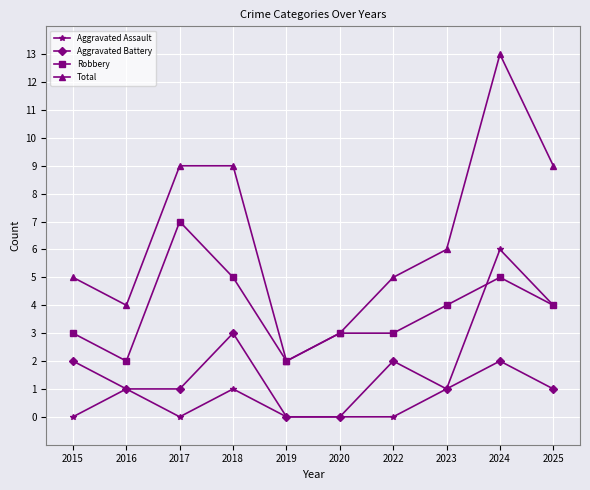

Reading left to right, what are all the values shown in this chart?

Aggravated Assault: 0	1	0	1	0	0	0	1	6	4
Aggravated Battery: 2	1	1	3	0	0	2	1	2	1
Robbery: 3	2	7	5	2	3	3	4	5	4
Total: 5	4	9	9	2	3	5	6	13	9